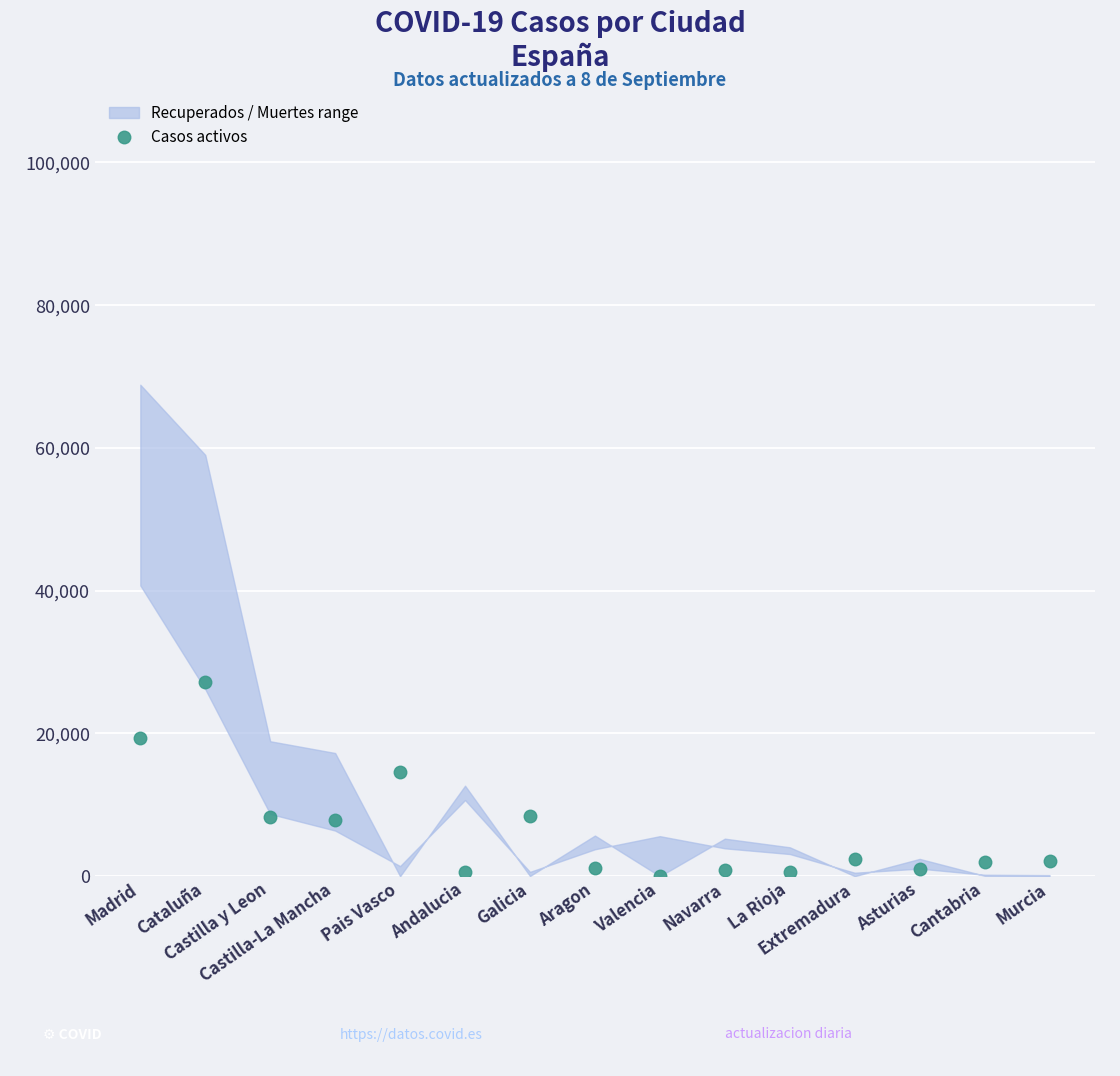

Which has a higher value, Extremadura or La Rioja?

Extremadura